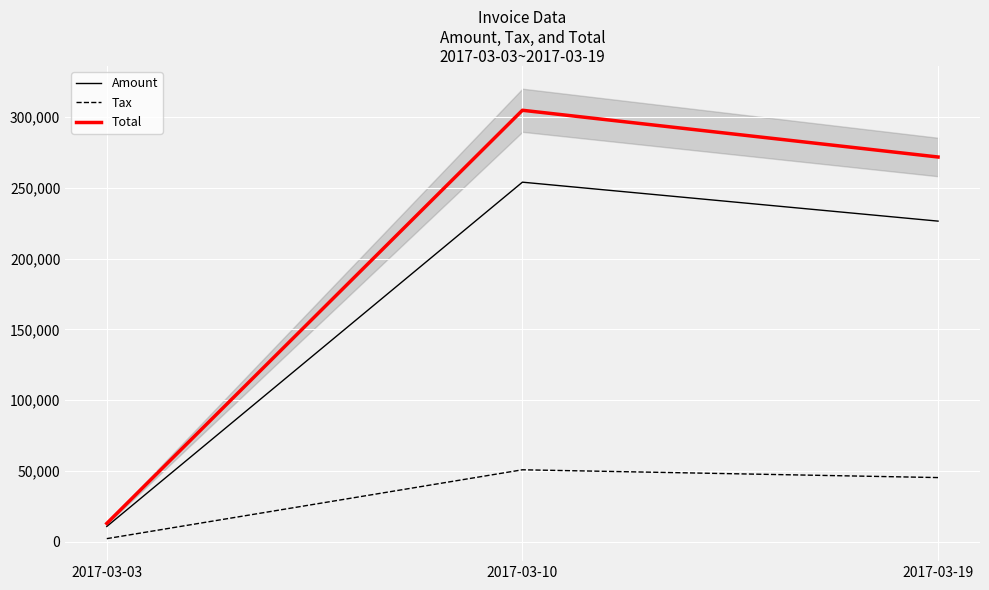

How many data points does each series have?

3